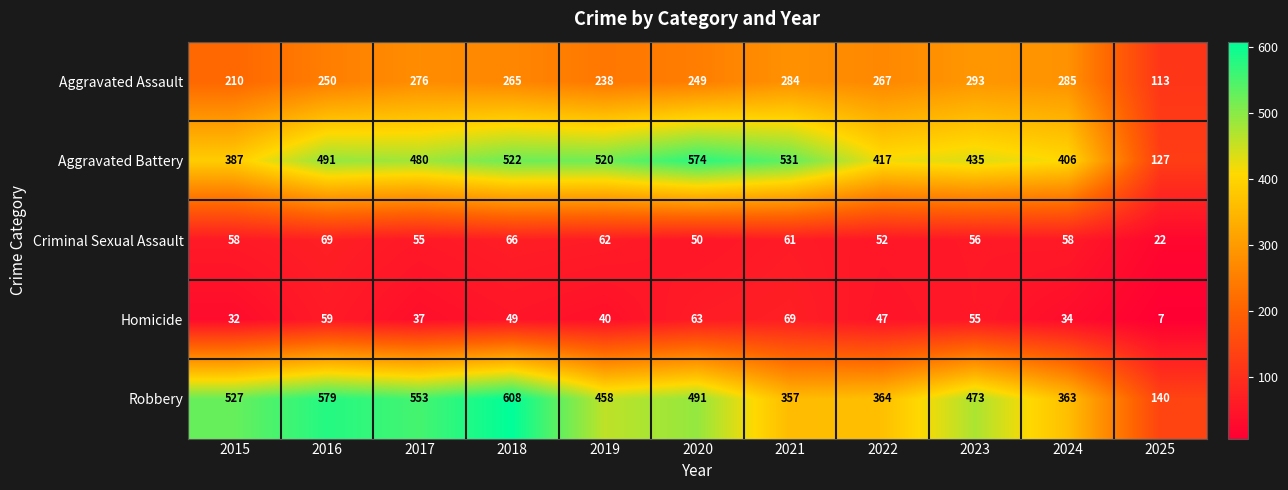

True or false: Homicide has a value of 63 at 2020.

True